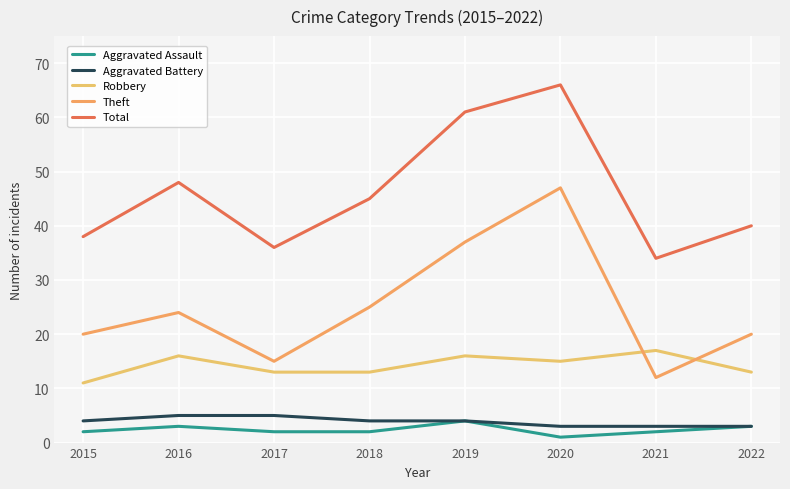

What is the sum of the Total values at 2022 and 2021?

74